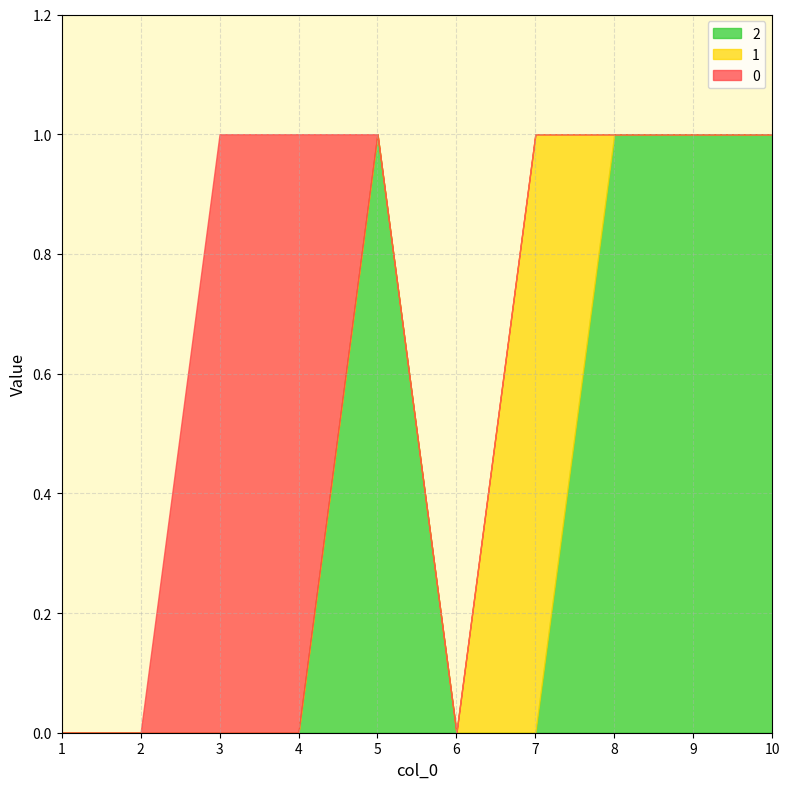

How many intersections are there between 1 and 2?

1